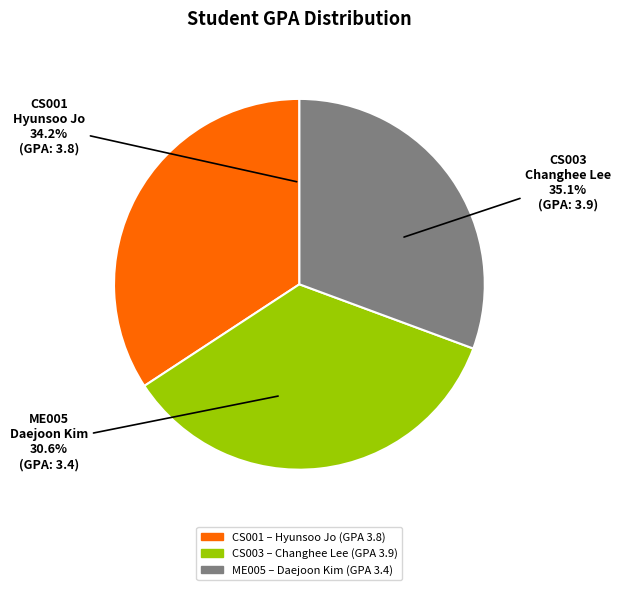

What is the largest slice in the pie chart?

CS003
Changhee Lee